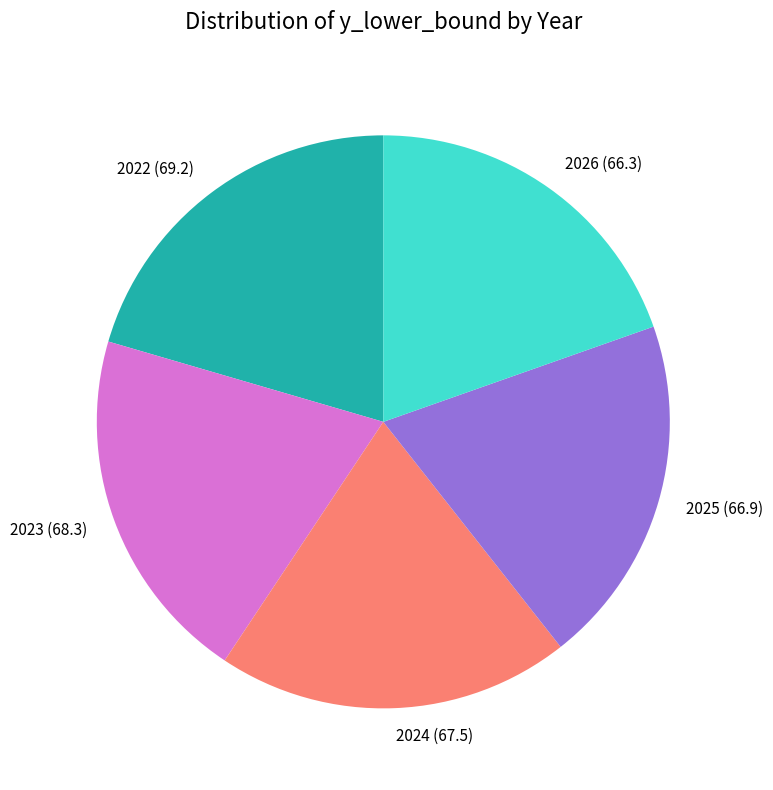

Approximately how many times larger is the value at 2024 compared to 2023?

1.0